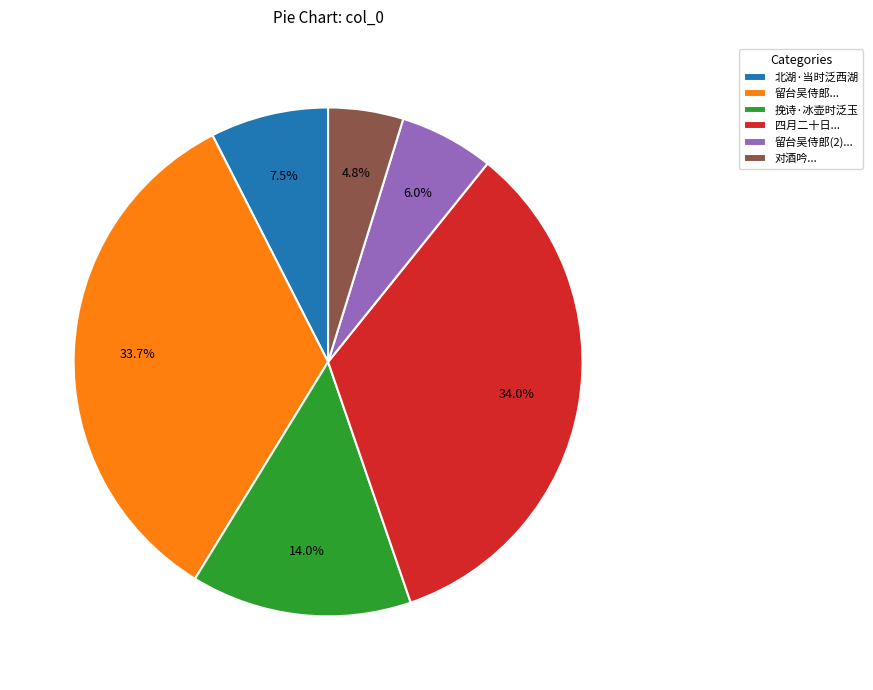

What portion of the pie excludes 四月二十日...?

66.0%